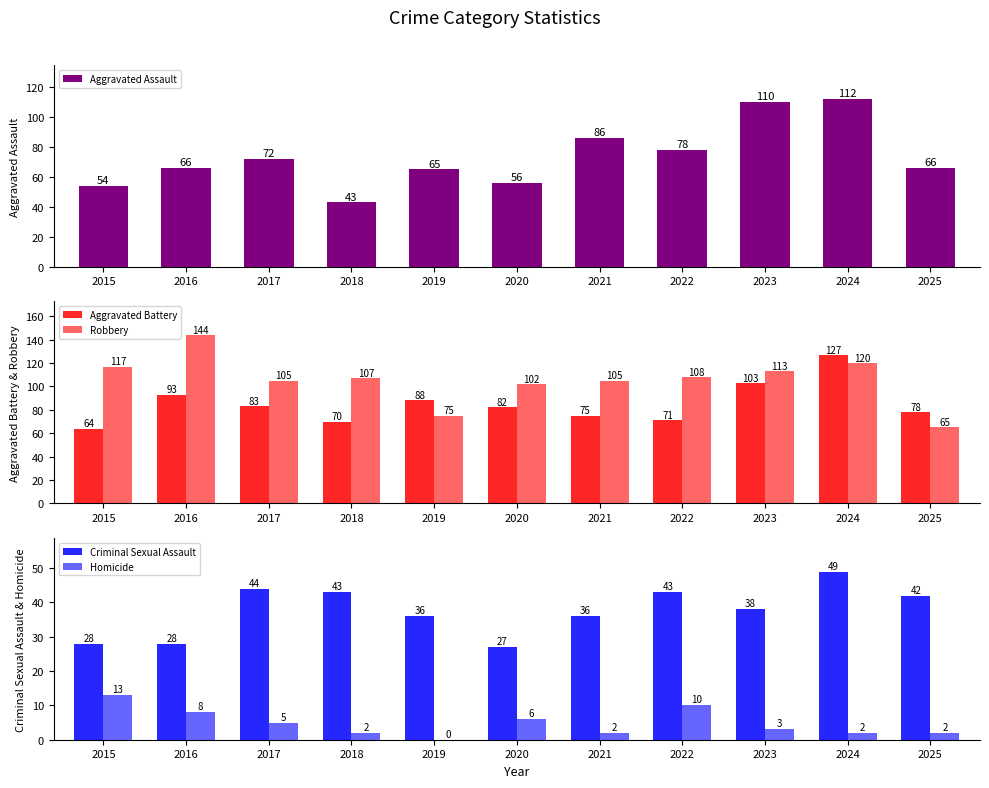

List the series in order of their peak value, highest first.

Robbery, Aggravated Battery, Aggravated Assault, Criminal Sexual Assault, Homicide